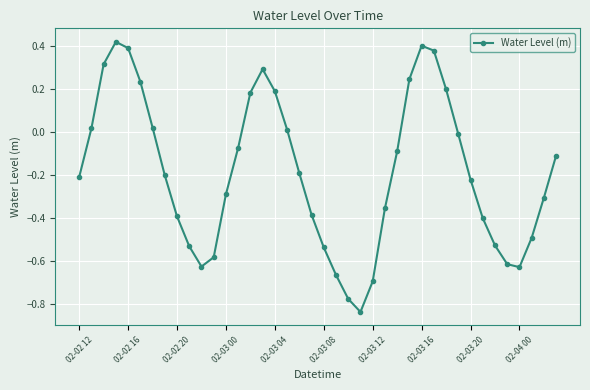

How many points are lower than both their immediate neighbors (excluding endpoints)?

3